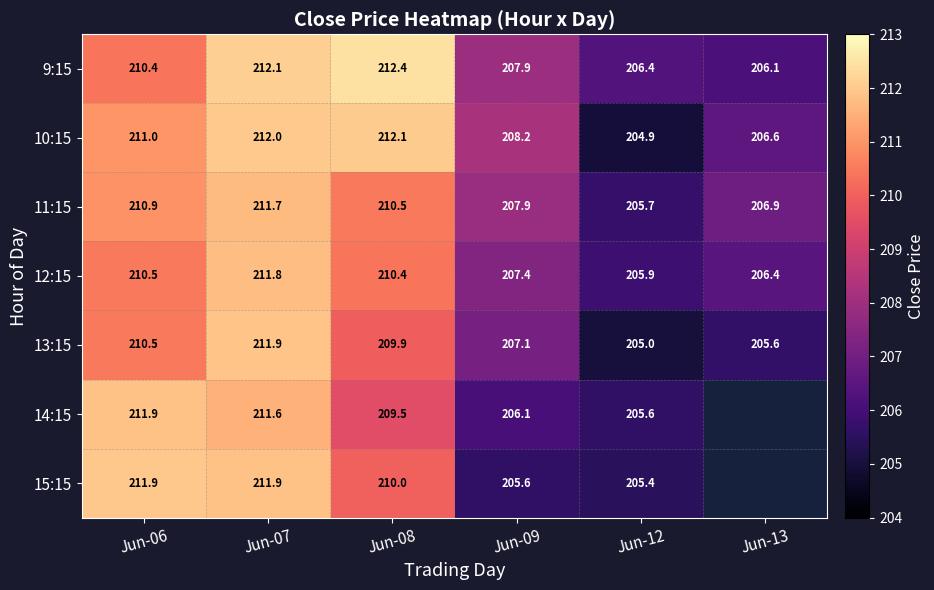

Is the value of 11:15 at Jun-07 greater than the value of 12:15 at Jun-06?

Yes